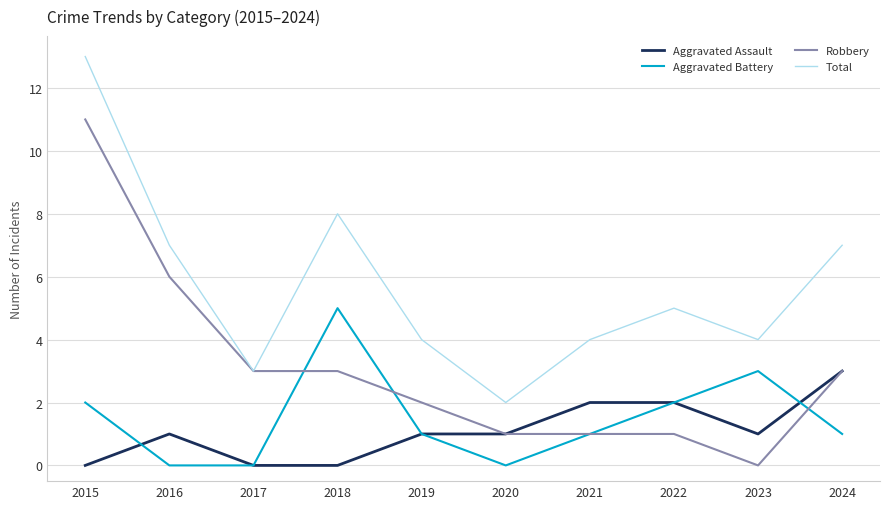

What is the approximate value of Total at 2018?

8